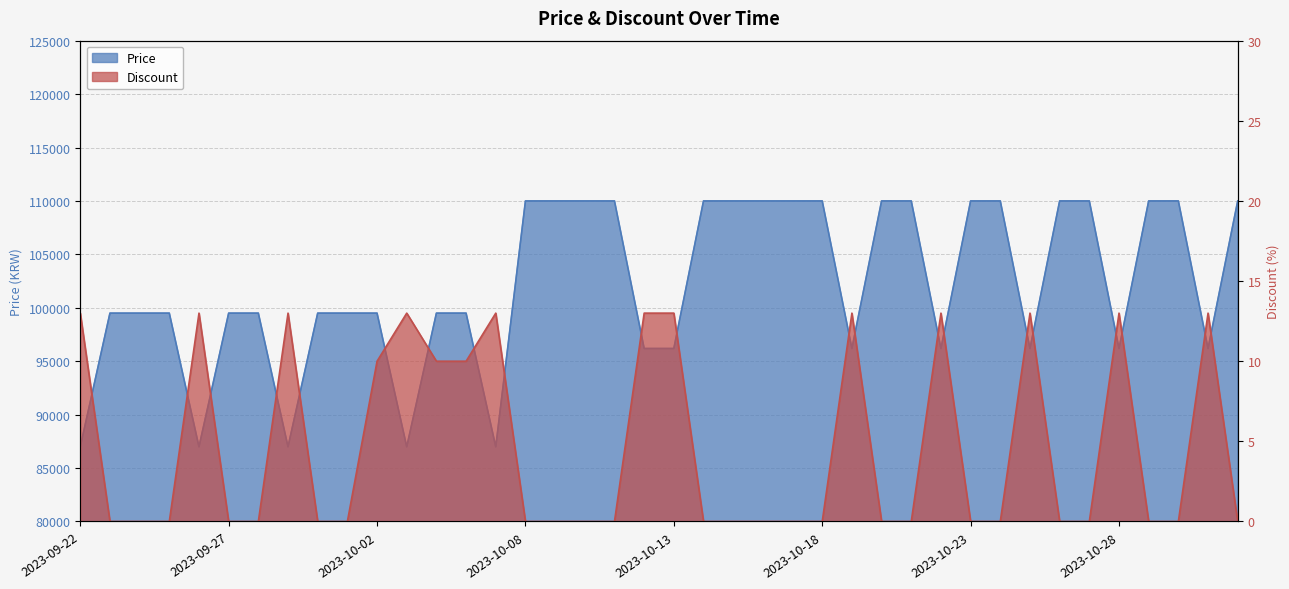

True or false: Discount has a value of -5 at 2023-10-16.

False